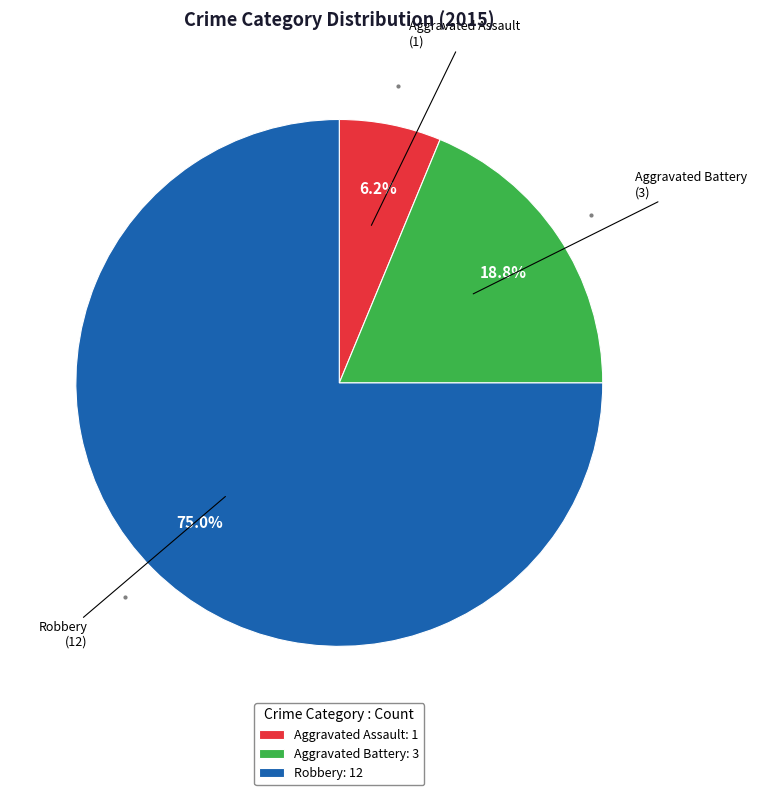

Which category has the smallest portion of the pie?

Aggravated Assault